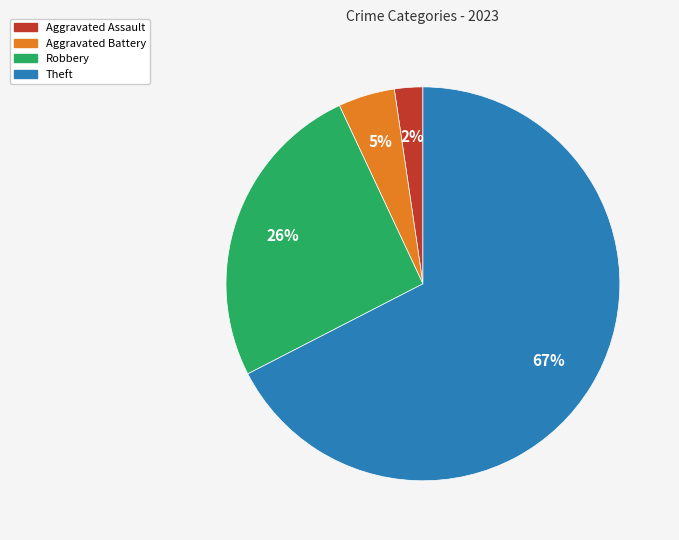

To the nearest percent, what is the difference between the largest and smallest slice percentages?

65%